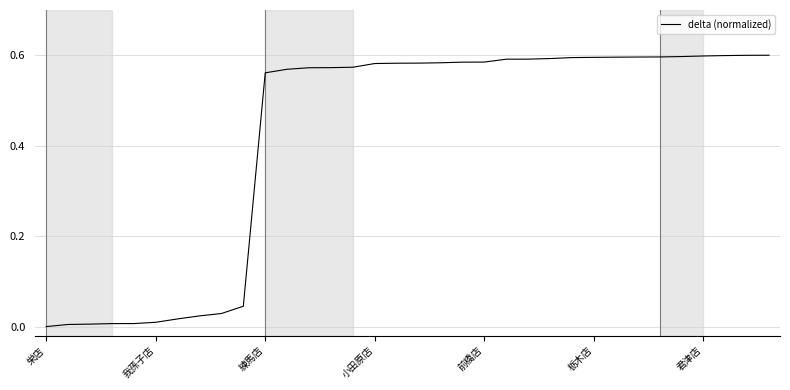

What is the label of the 34th point from the left?

33